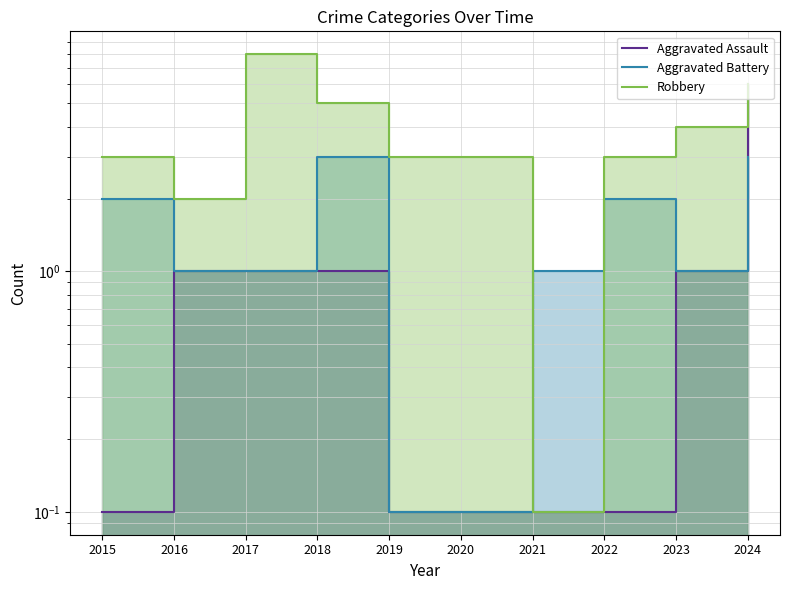

Rank the series by their maximum value, from highest to lowest.

Robbery, Aggravated Assault, Aggravated Battery